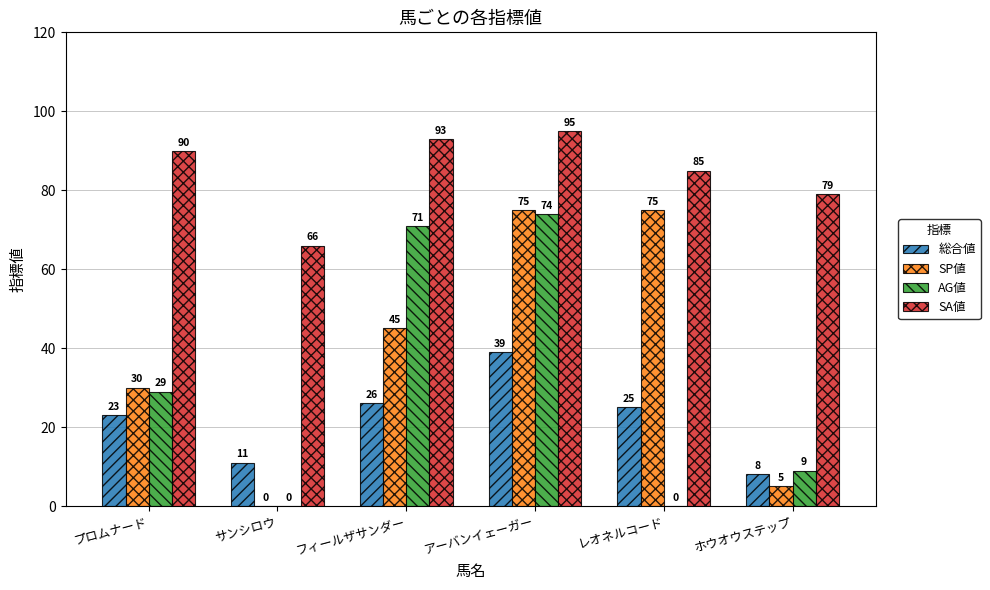

Where is SA値 nearest to the value 80?

ホウオウステップ